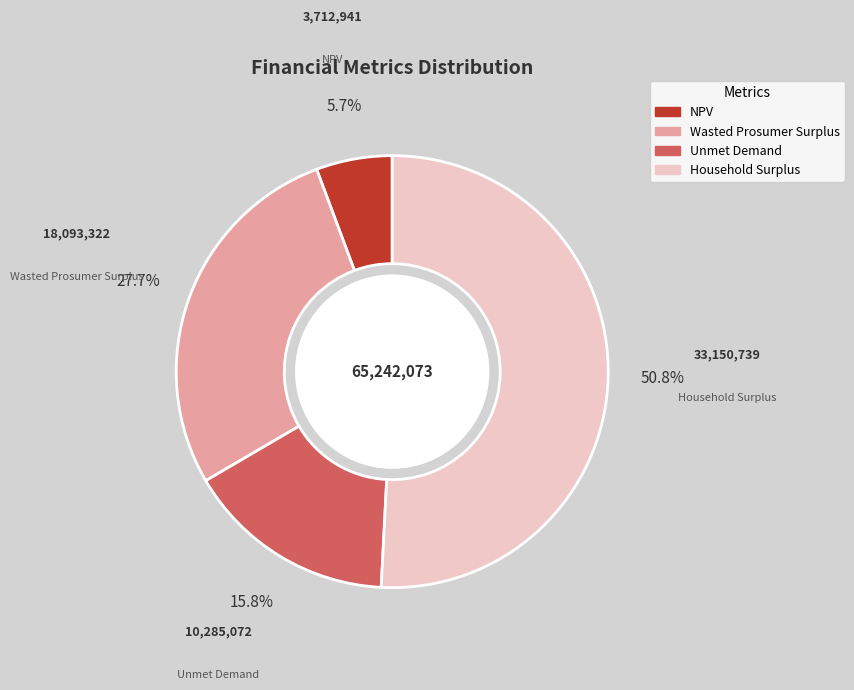

Which category has the biggest portion of the pie?

Household Surplus